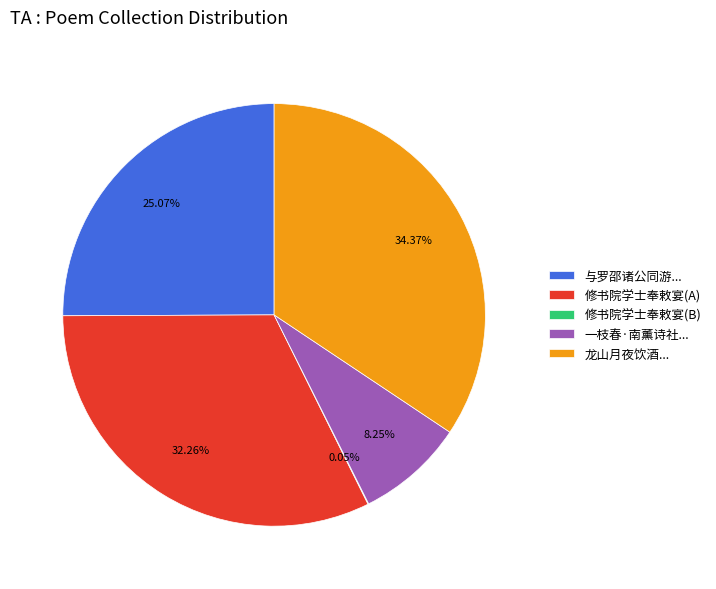

Which has a higher value, 一枝春·南薰诗社... or 修书院学士奉敕宴(A)?

修书院学士奉敕宴(A)